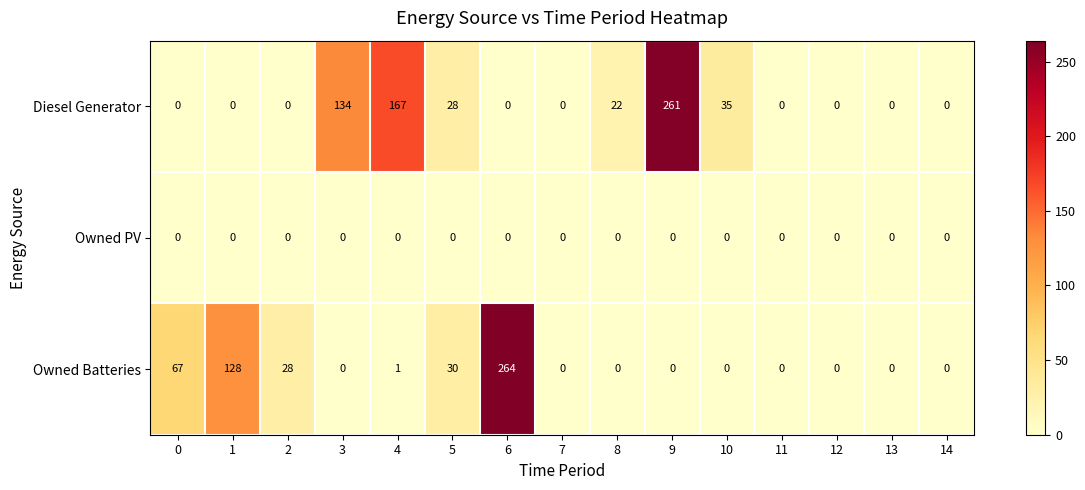

Between 10 and 11, which series saw the biggest shift?

Diesel Generator